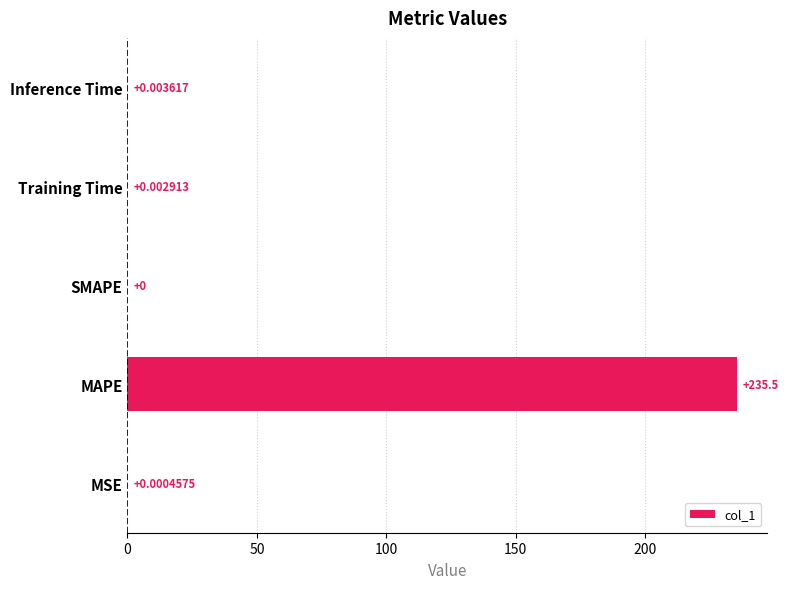

At which category does the chart reach its peak across all series?

MAPE